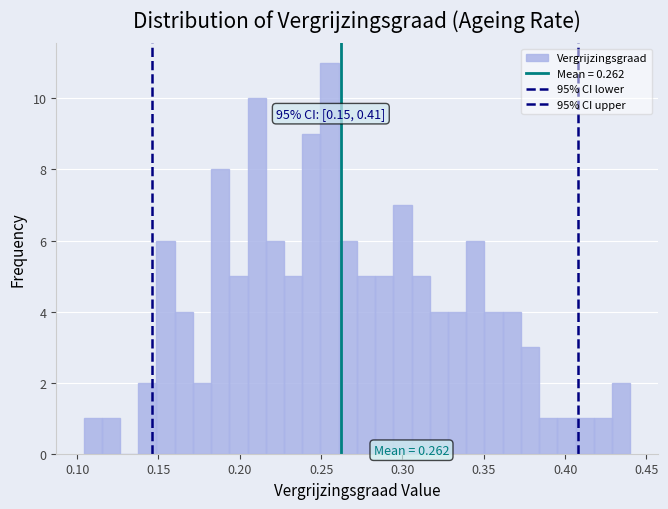

Around what value on the x-axis is the tallest bar? Give the approximate position of its centre, as read against the axis.

0.255